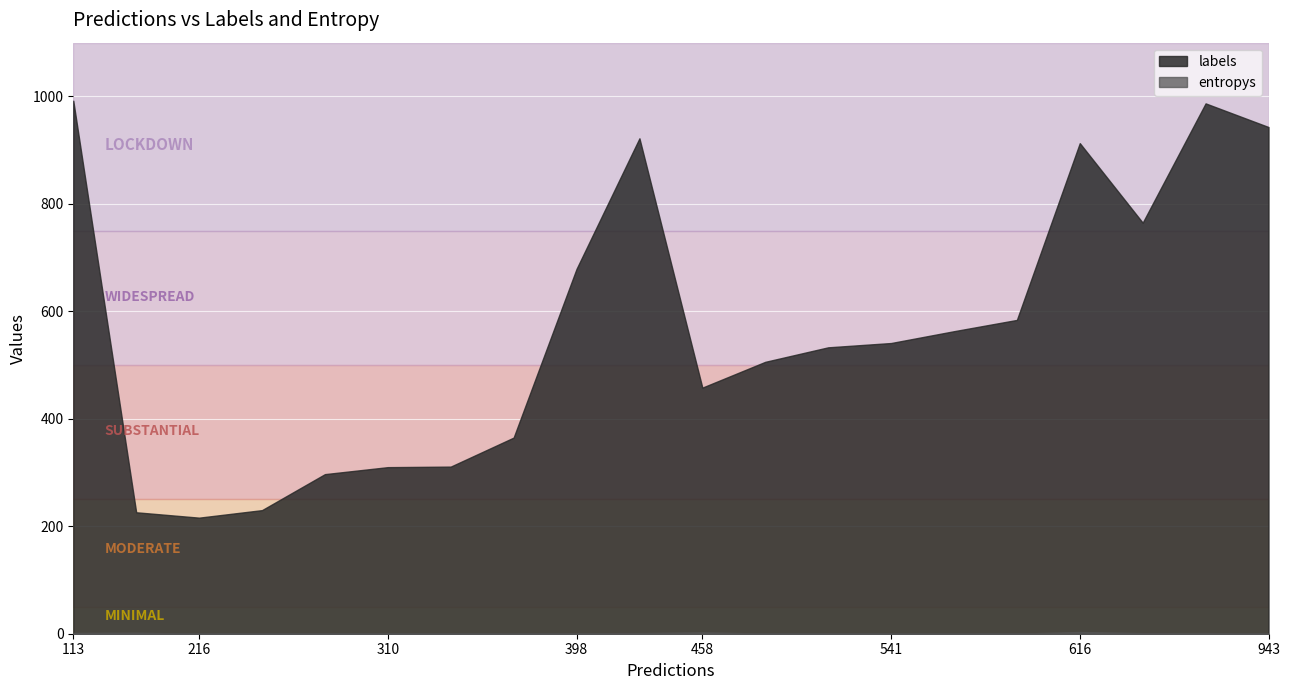

Where is the first local maximum for entropys?

113